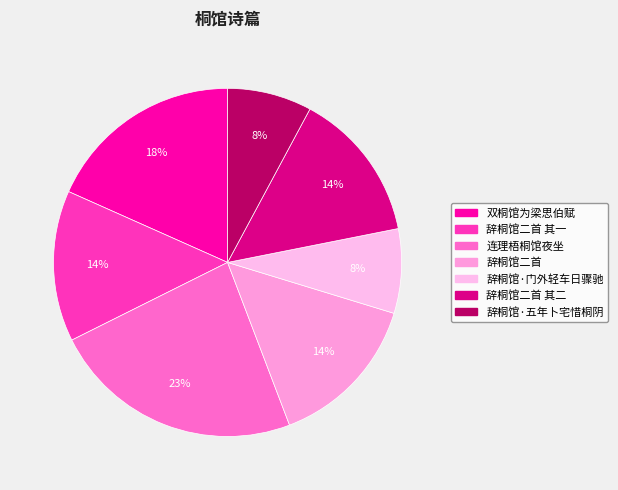

Count the number of slices in the pie.

7